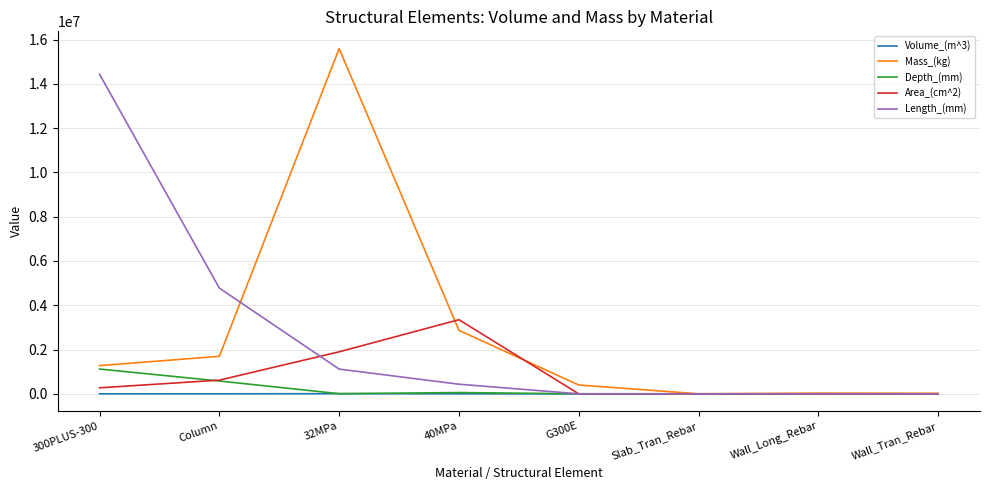

What is the greatest value displayed?

15595332.1